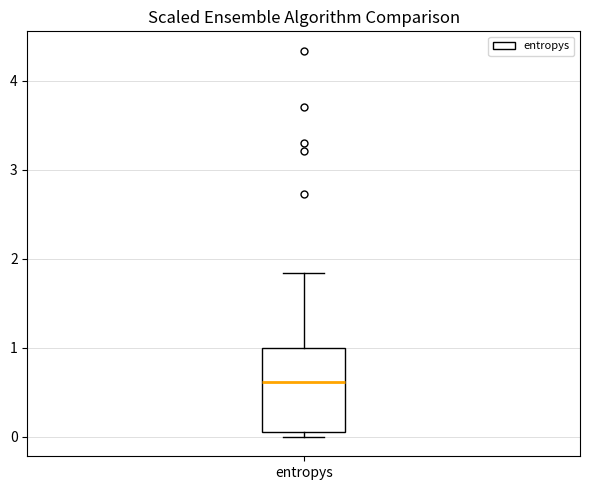

Transcribe this box plot: give where the median line is, the range the box spans, and where the two whiskers end, as read against the y-axis. The values are not printed on the chart, so give them approximately, as read against the axis.

median 0.6, box 0.1 to 1.0, whiskers 0.0 to 1.8